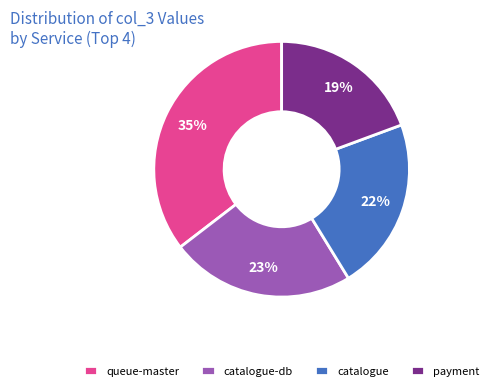

Which category has the biggest portion of the pie?

queue-master